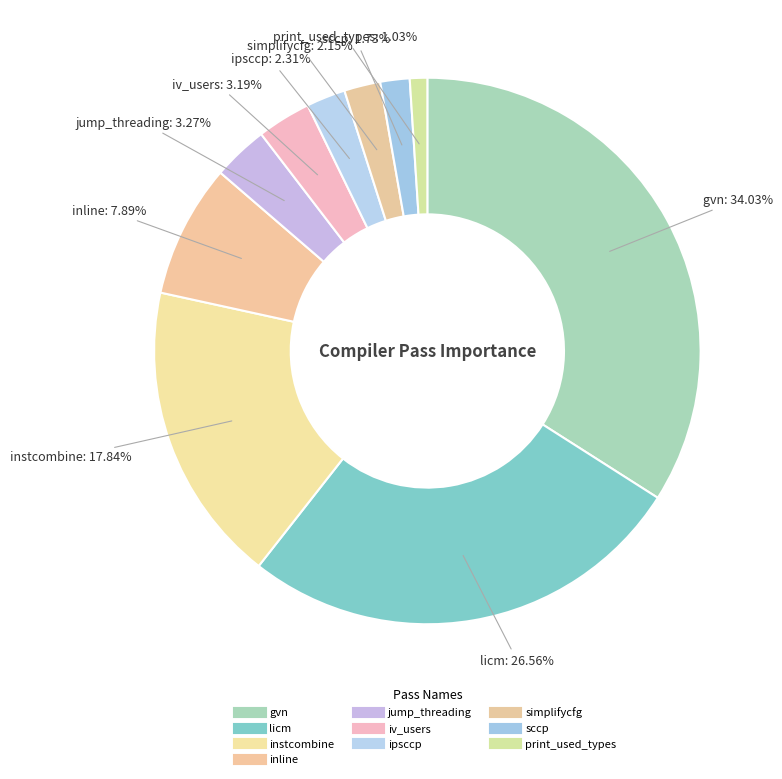

To the nearest percent, what percentage of the pie is ipsccp?

2%